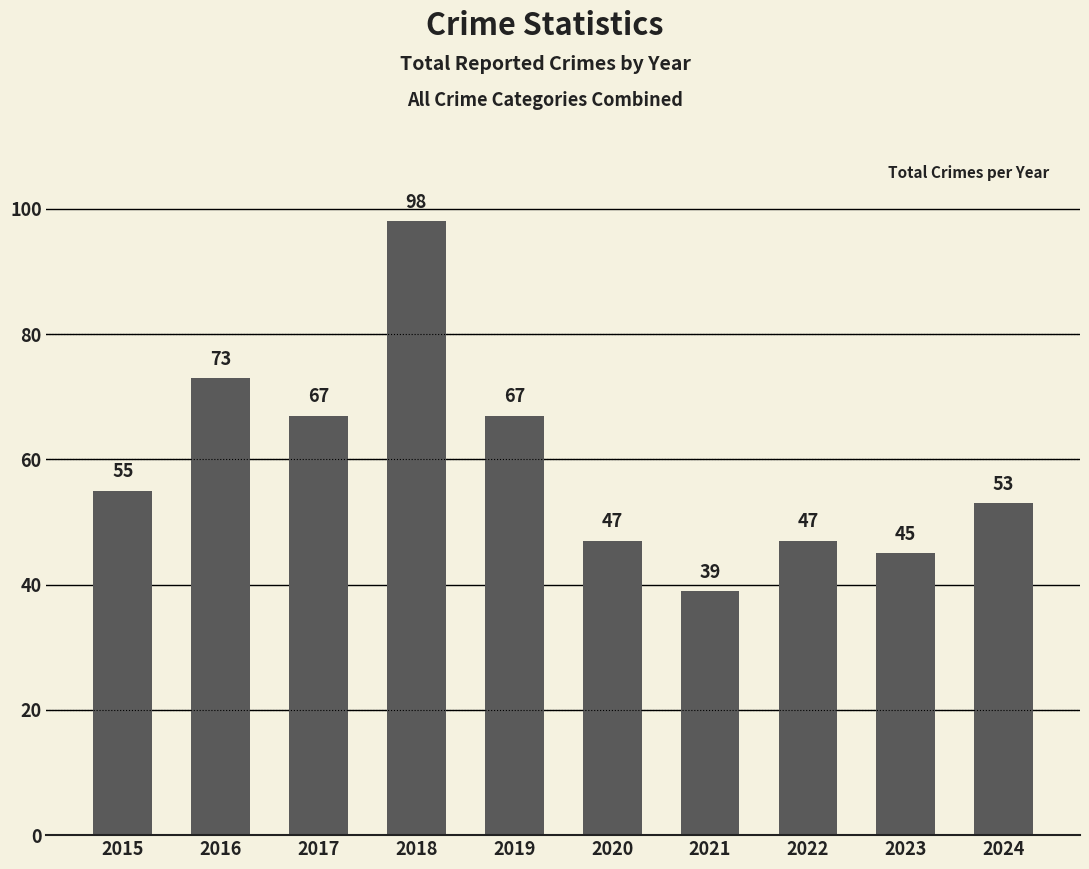

Read the value at 2015.

55